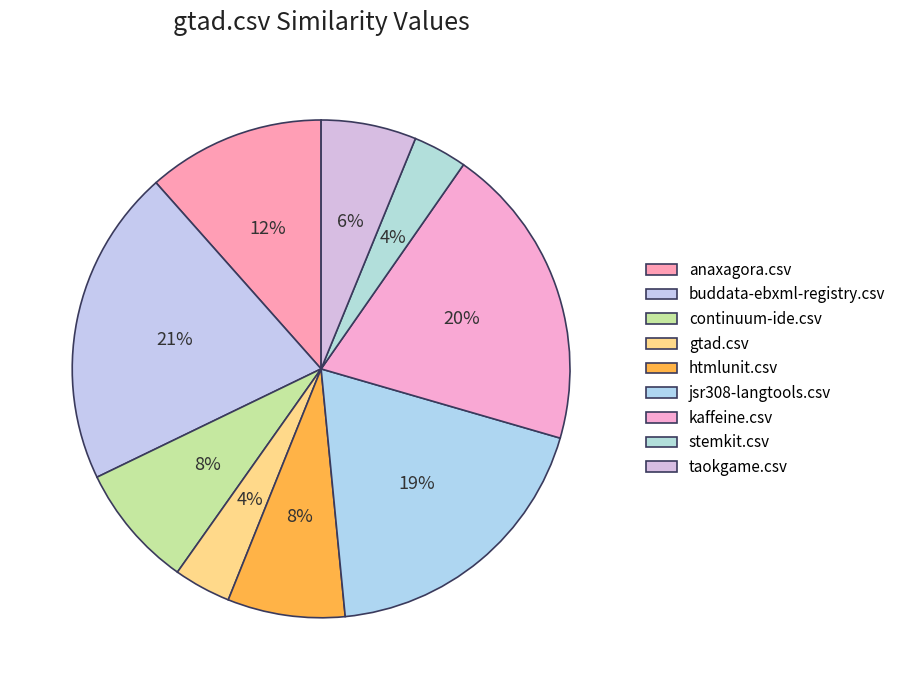

To the nearest percent, what percentage of the pie is jsr308-langtools.csv?

19%